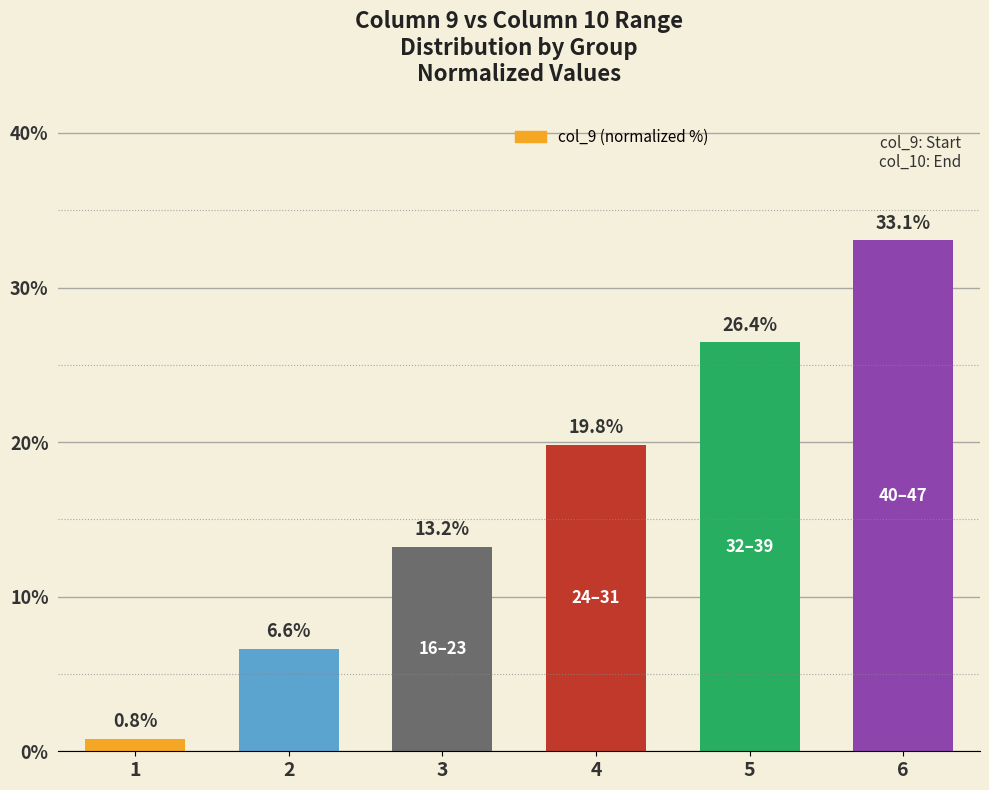

List the labels in order of value, smallest first.

1, 2, 3, 4, 5, 6